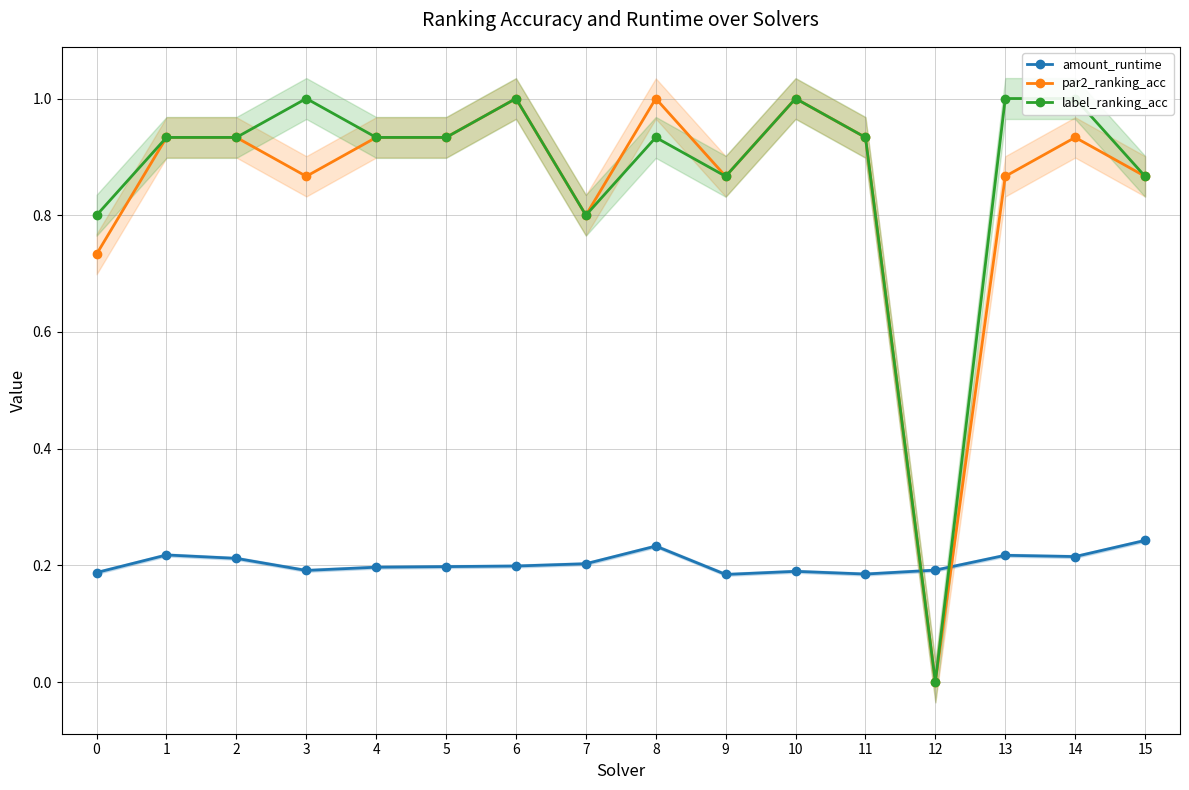

Rank the categories by label_ranking_acc value from highest to lowest.

3, 6, 10, 13, 14, 1, 2, 4, 5, 8, 11, 9, 15, 0, 7, 12